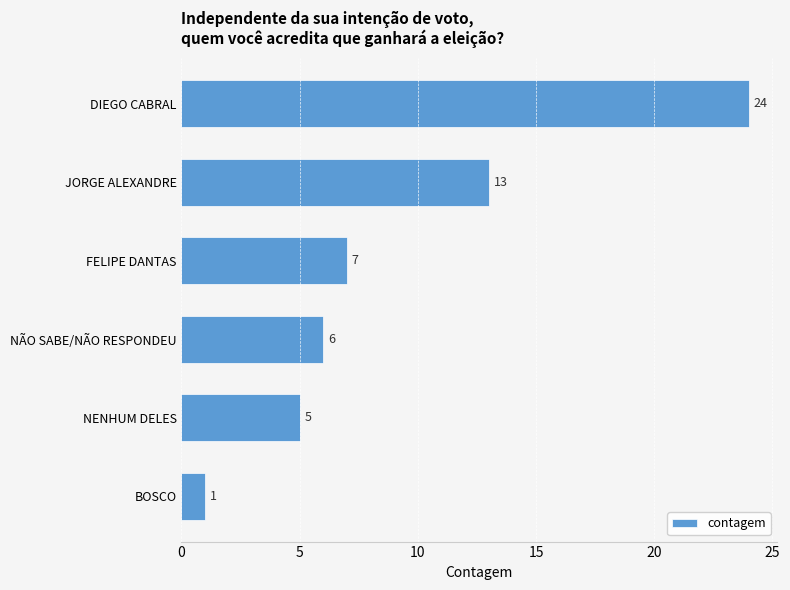

The value at FELIPE DANTAS is 4. True or false?

False